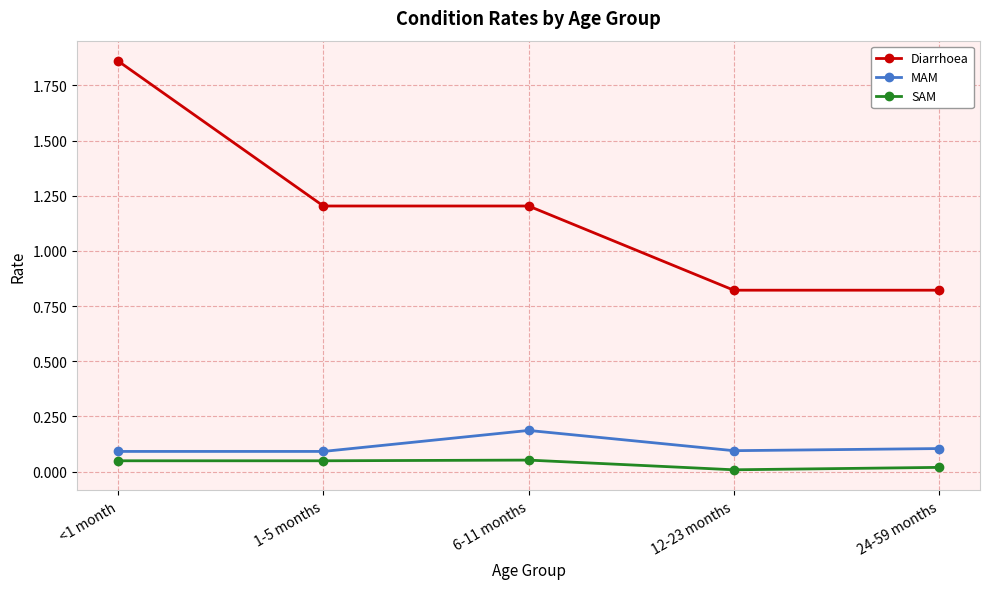

Where does the Diarrhoea series first go above 1?

<1 month